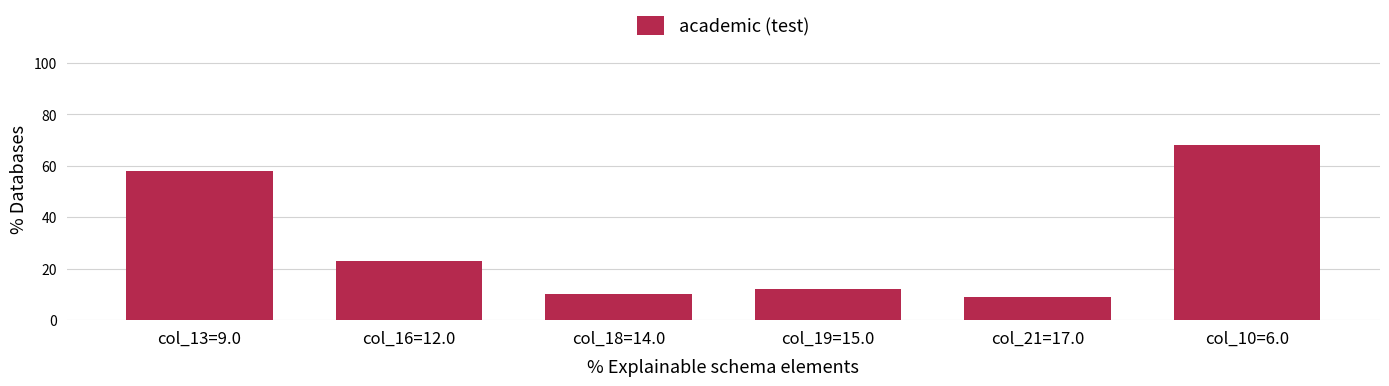

Which has a higher value, col_10=6.0 or col_19=15.0?

col_10=6.0